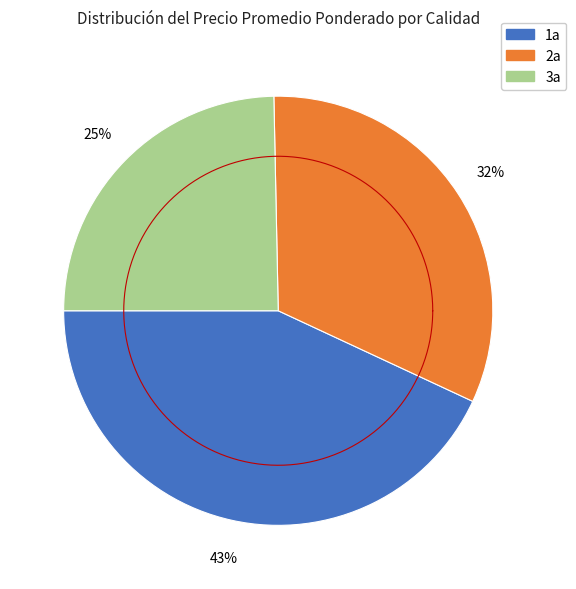

Does any single category account for the majority?

No